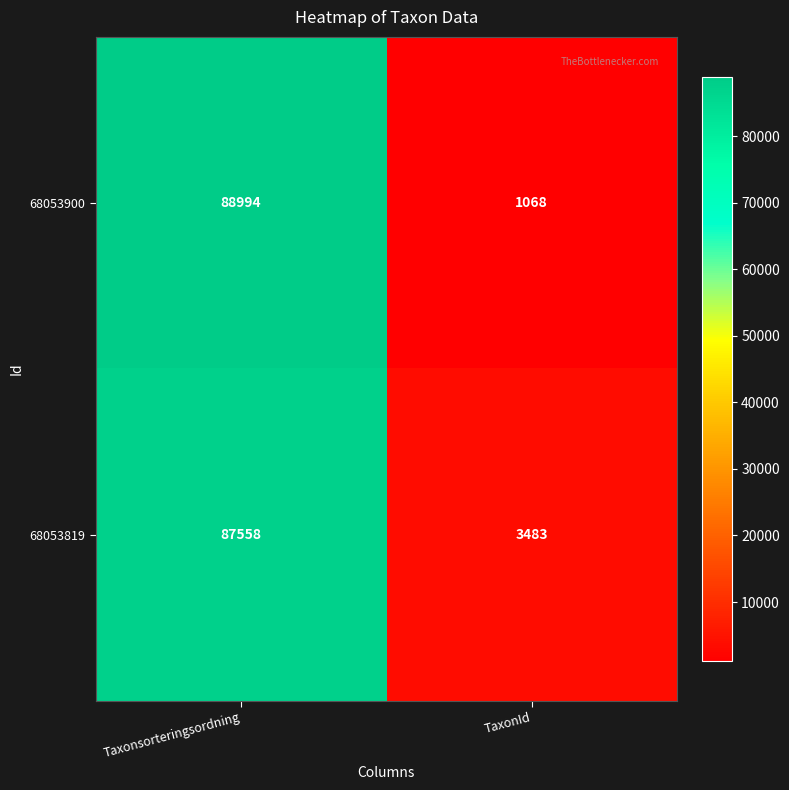

Rank the series at TaxonId from highest to lowest value.

68053819, 68053900